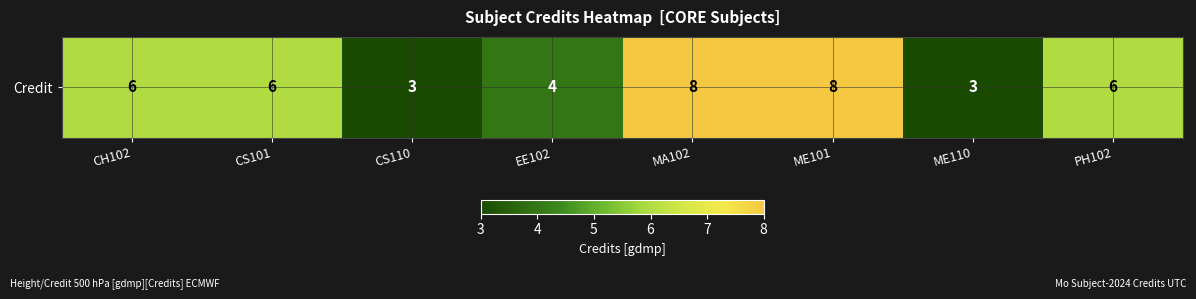

Reading left to right, what are all the values shown in this chart?

6	6	3	4	8	8	3	6